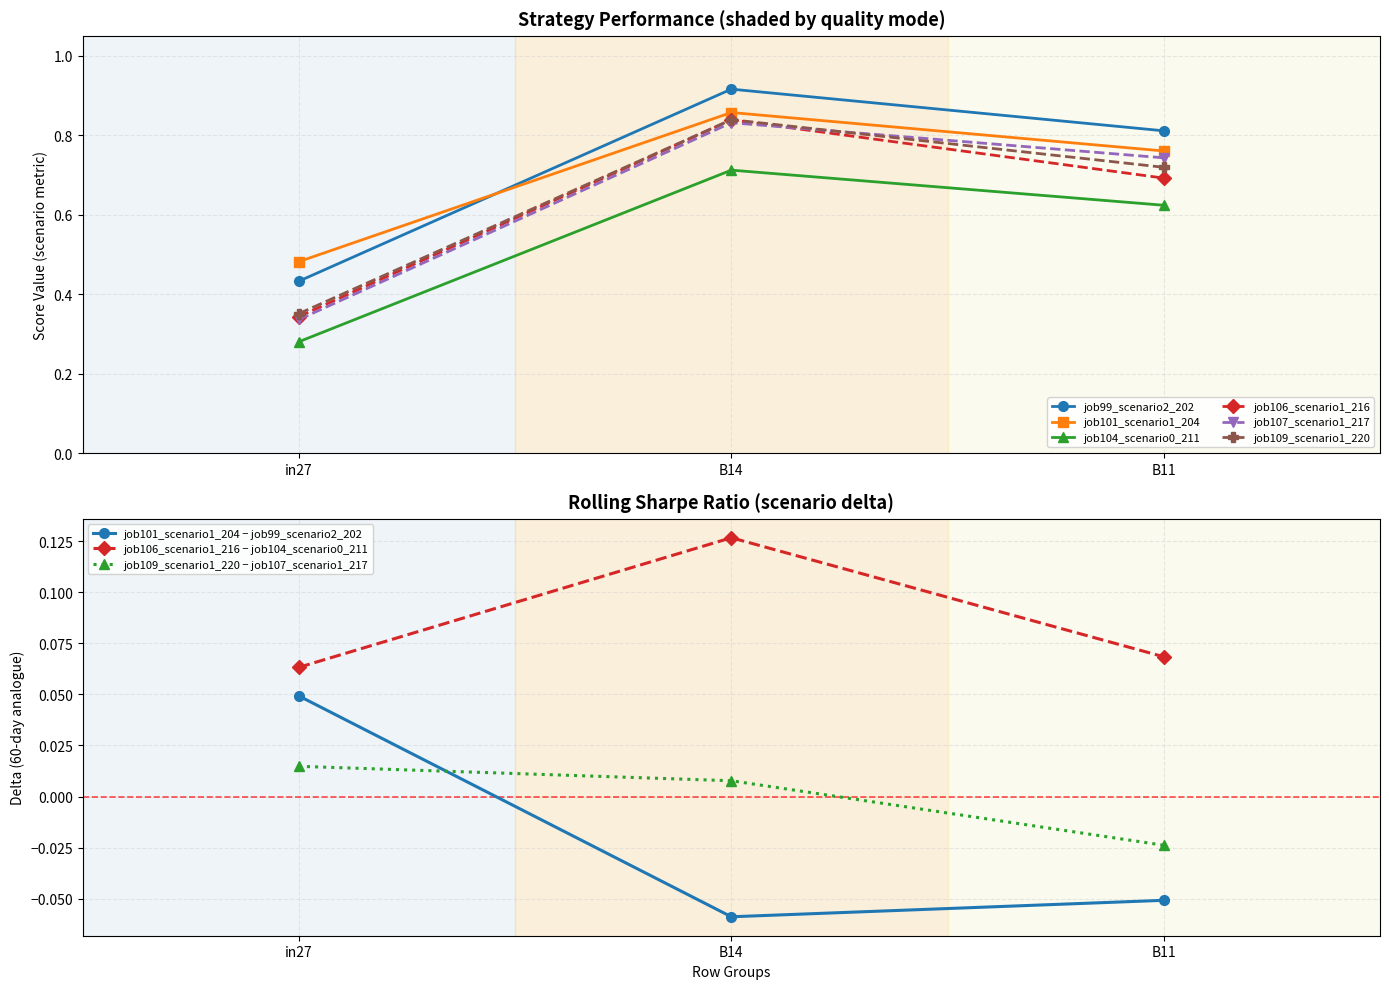

What is the approximate value of job106_scenario1_216 at B14?

0.8